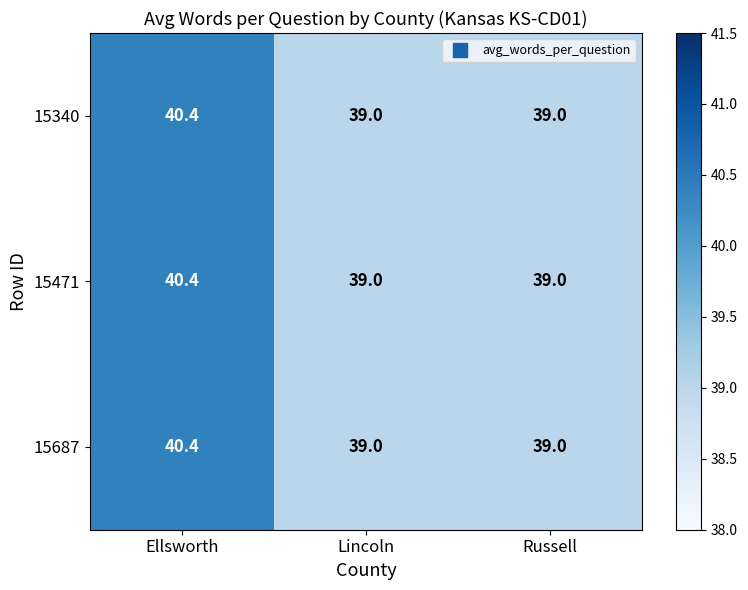

How many categories are shown in the chart?

3